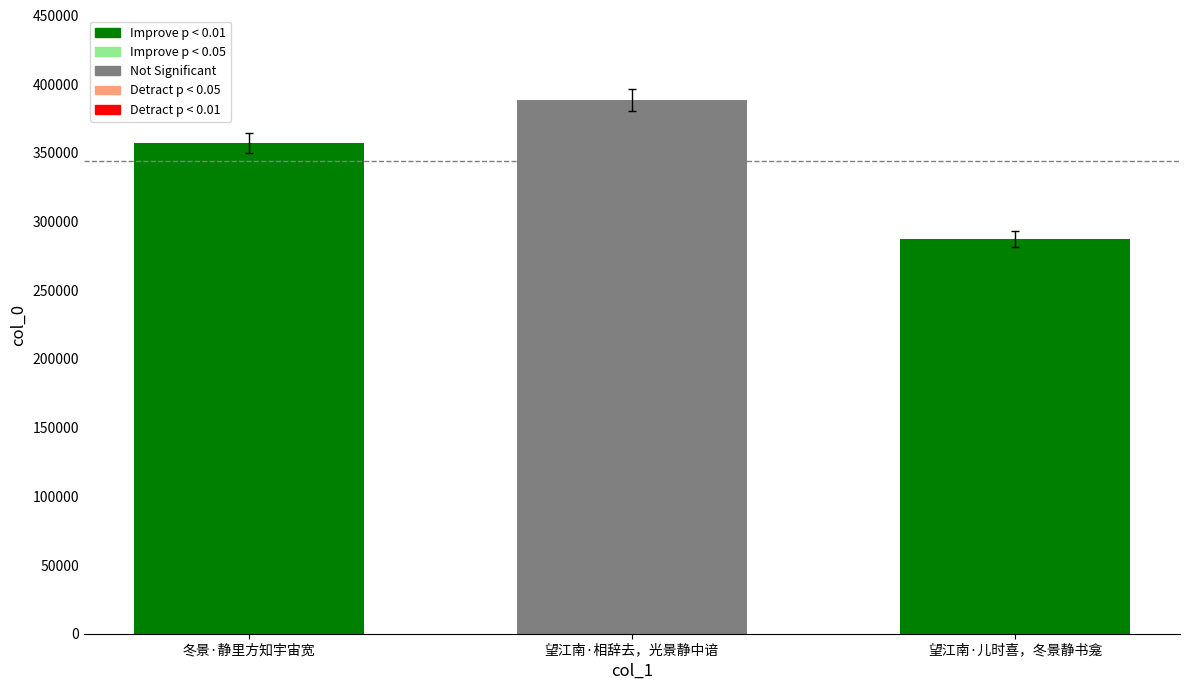

Which has a higher value, 望江南·儿时喜，冬景静书龛 or 望江南·相辞去，光景静中谙?

望江南·相辞去，光景静中谙